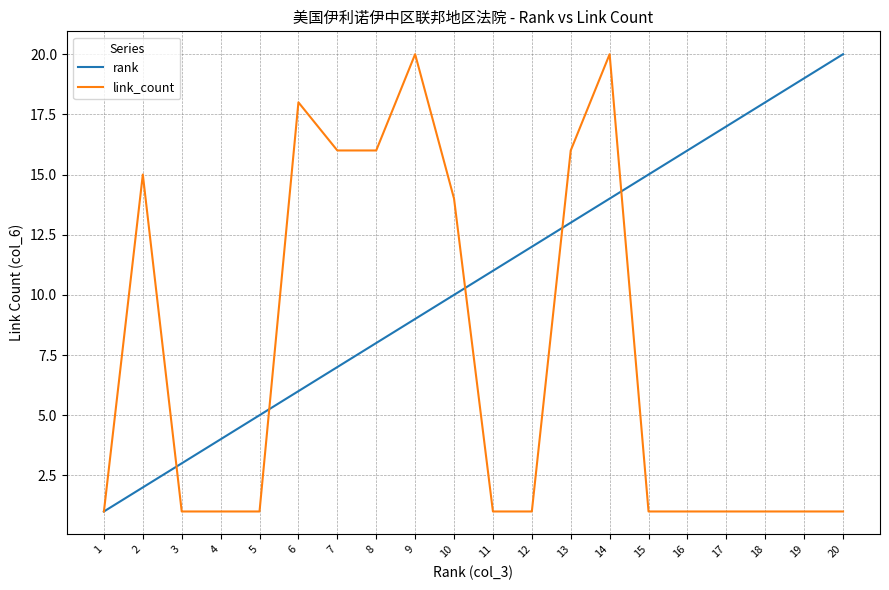

Reading right to left, transcribe all the data shown in this chart.

rank: 20	19	18	17	16	15	14	13	12	11	10	9	8	7	6	5	4	3	2	1
link_count: 1	1	1	1	1	1	20	16	1	1	14	20	16	16	18	1	1	1	15	1